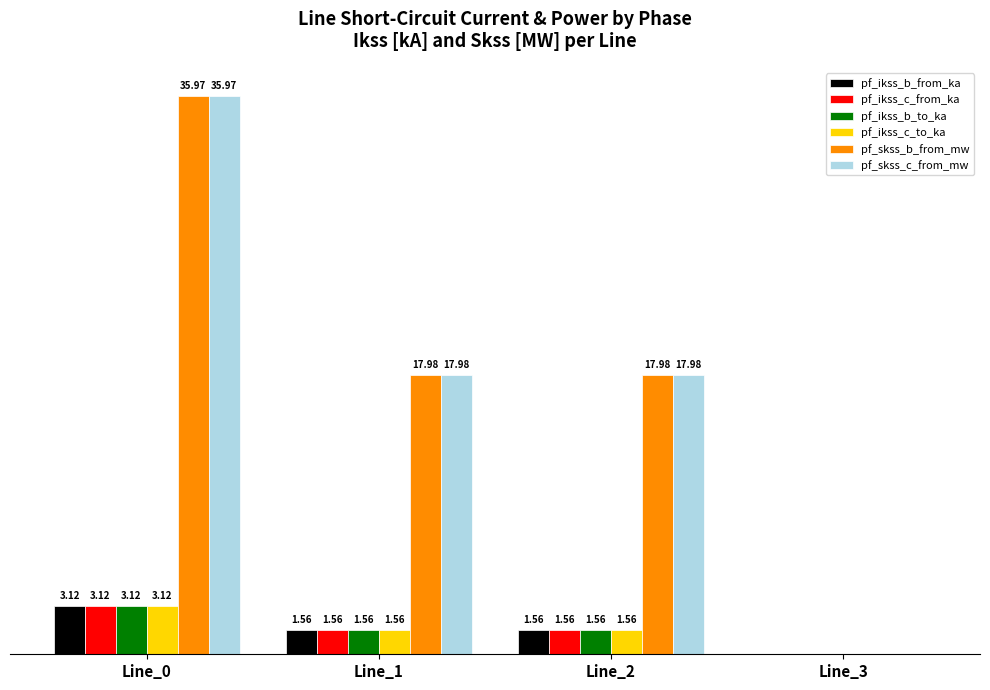

Is the value of pf_ikss_b_to_ka at Line_3 greater than the value of pf_ikss_c_to_ka at Line_1?

No